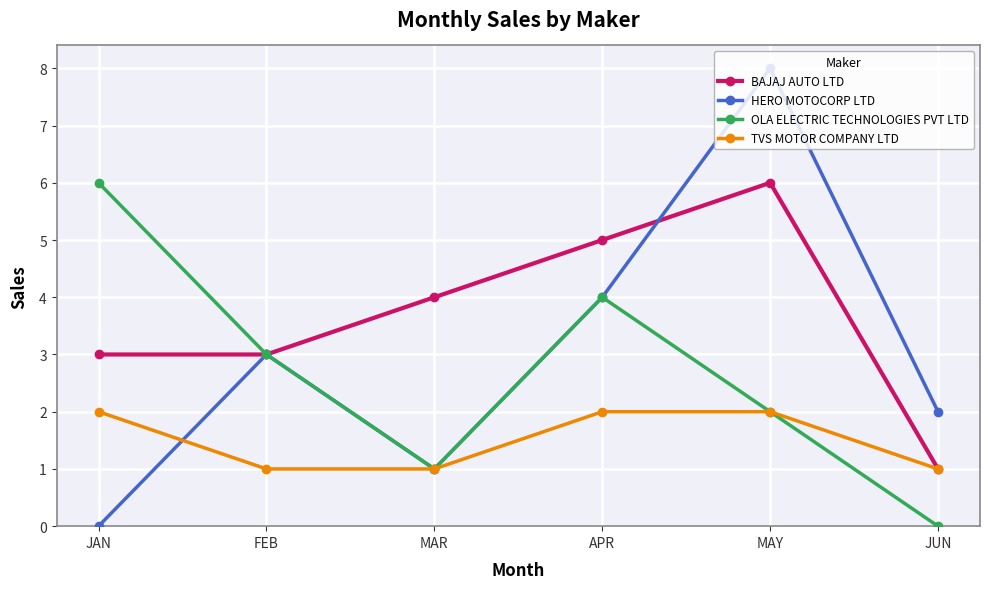

What is the label of the 5th point from the right?

FEB